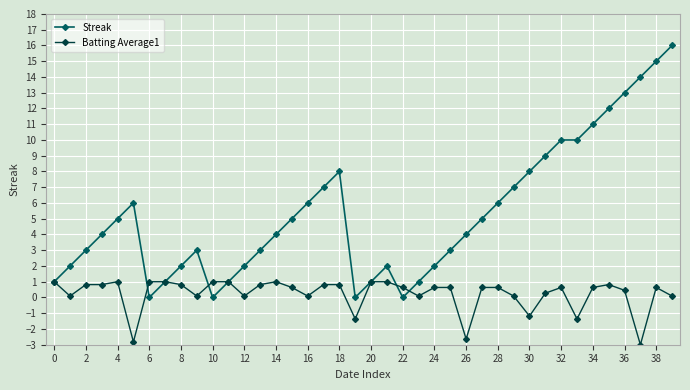

Which series has the largest total across all categories?

Streak